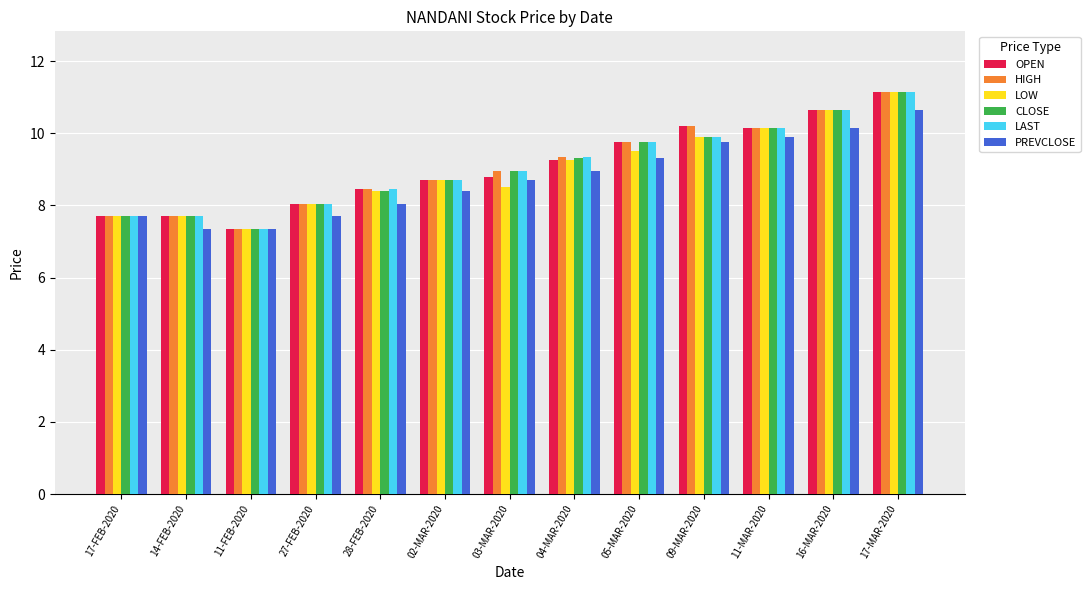

What is the label of the 3rd bar from the left?

11-FEB-2020